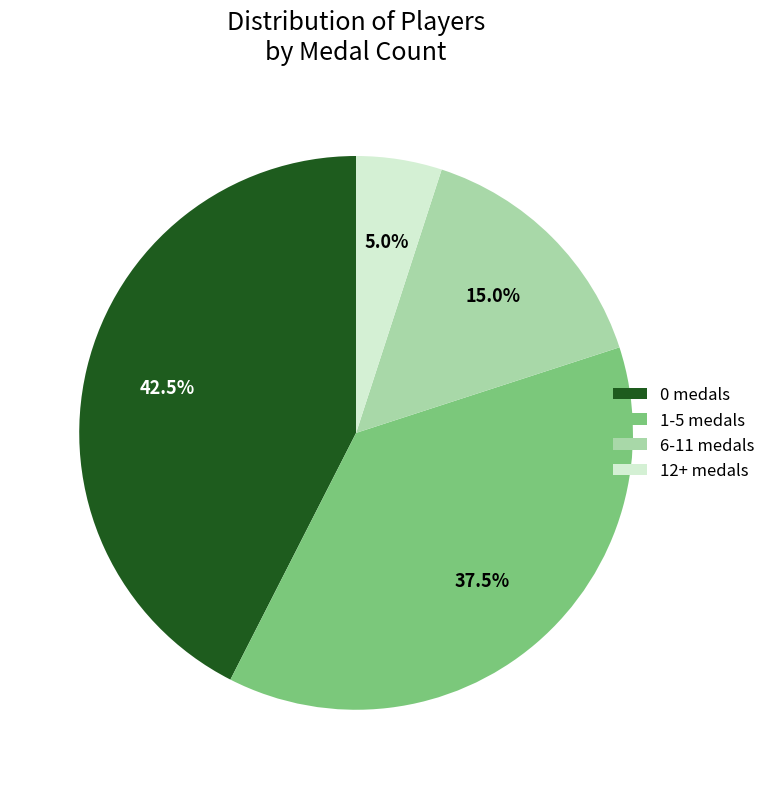

To the nearest percent, what is the average slice percentage?

25%